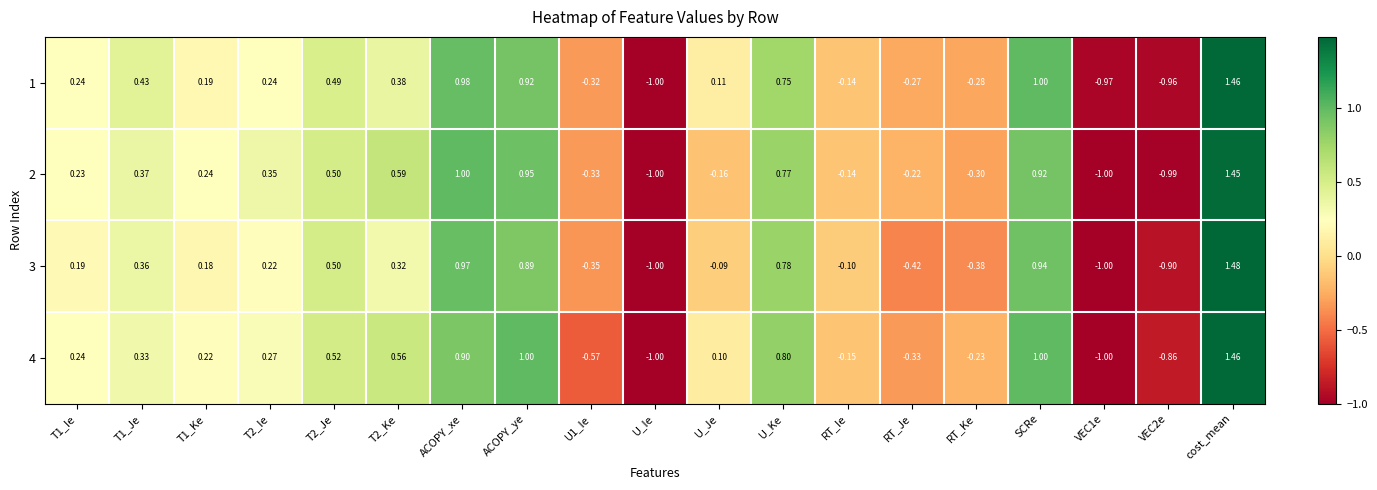

Which series has the widest spread of values?

3